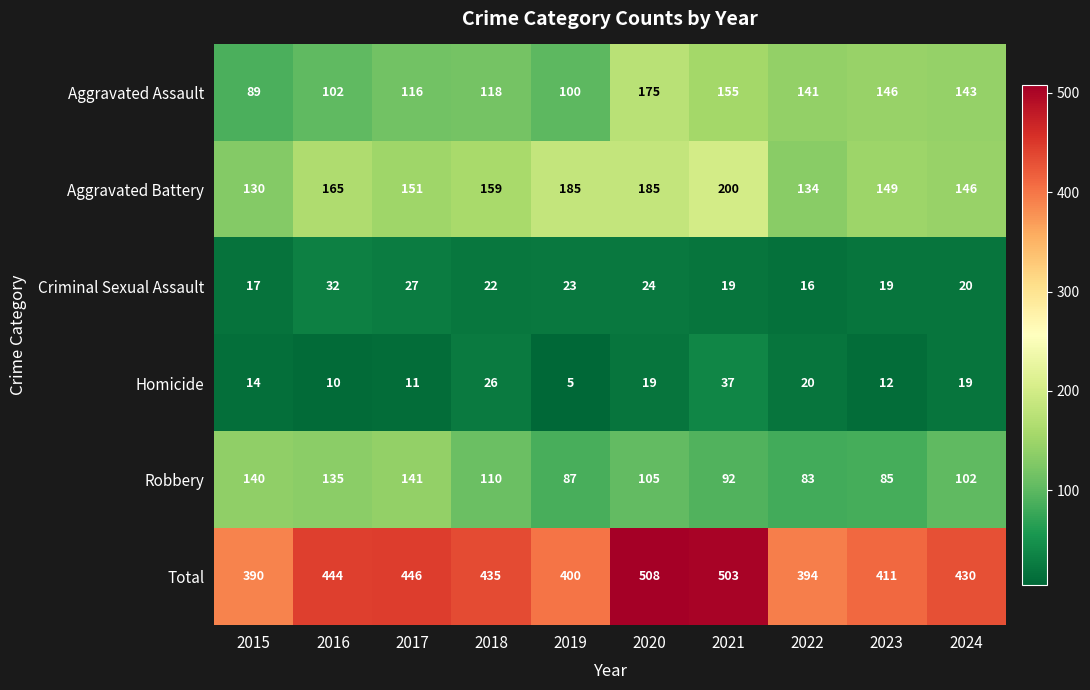

What is the sum of all Homicide values?

173